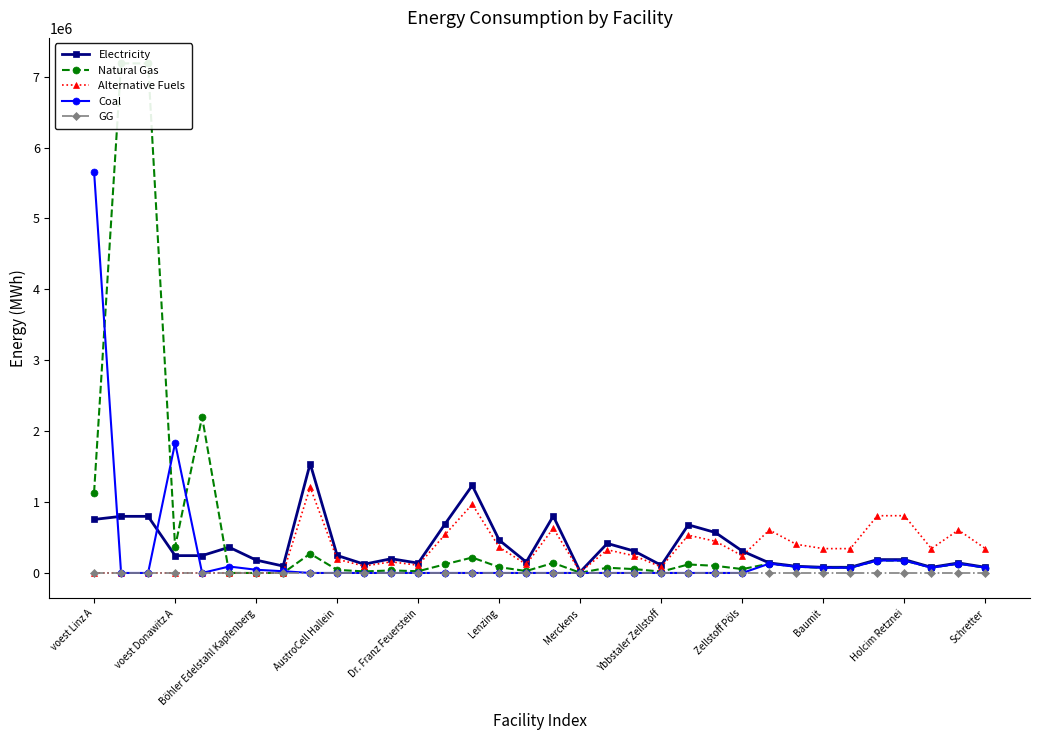

The Alternative Fuels series shows 343185.3 at Schretter. True or false?

True